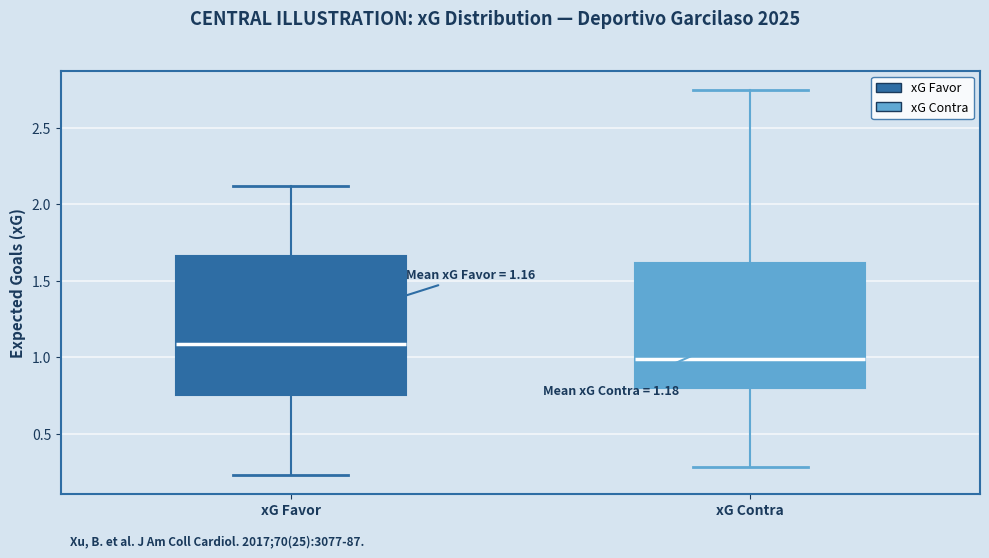

Which box has the lowest median line?

xG Contra